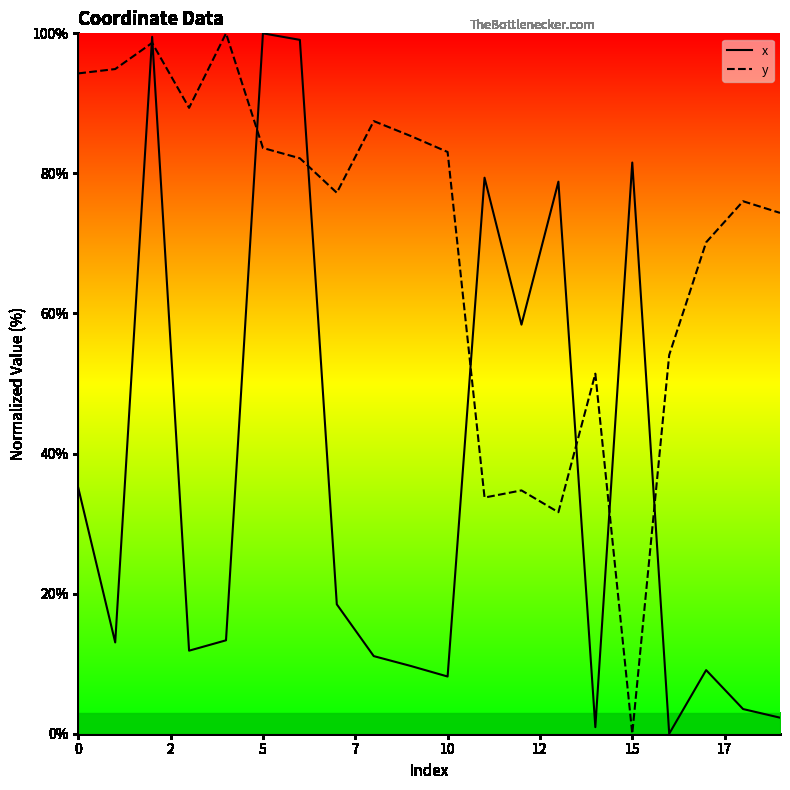

In y, how many points are higher than both neighbors (excluding endpoints)?

6